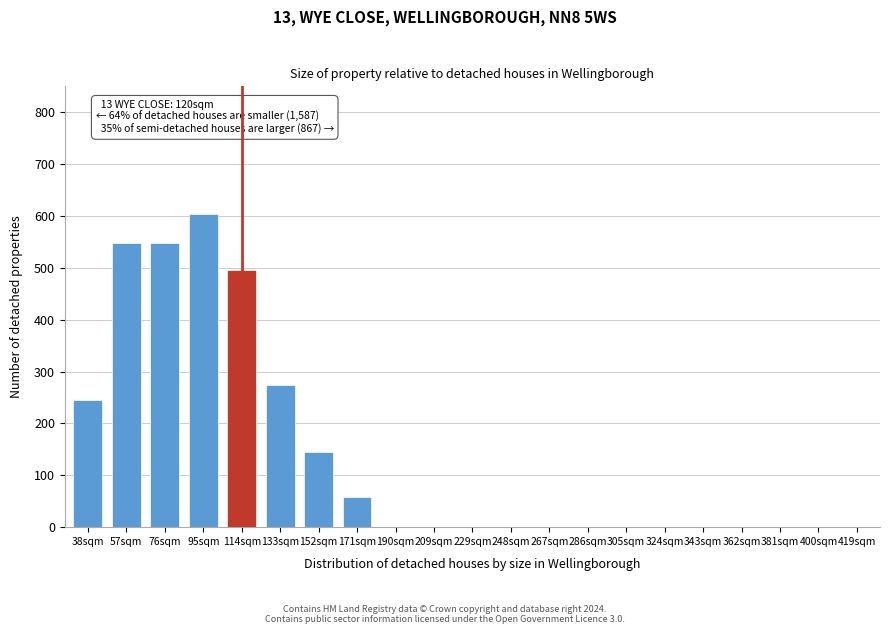

Reading left to right, extract all data points from this chart.

38sqm=245	57sqm=548	76sqm=548	95sqm=603	114sqm=495	133sqm=275	152sqm=145	171sqm=58	190sqm=0	209sqm=0	229sqm=0	248sqm=0	267sqm=0	286sqm=0	305sqm=0	324sqm=0	343sqm=0	362sqm=0	381sqm=0	400sqm=0	419sqm=0